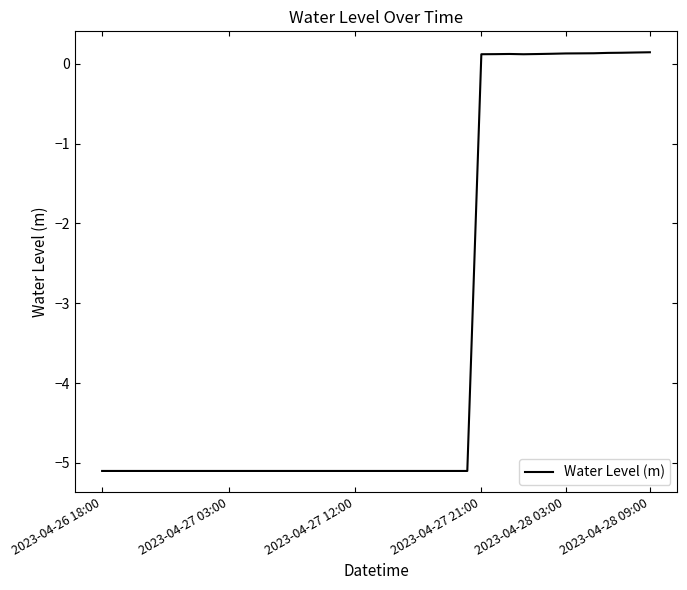

What is the minimum value shown in the chart?

-5.1